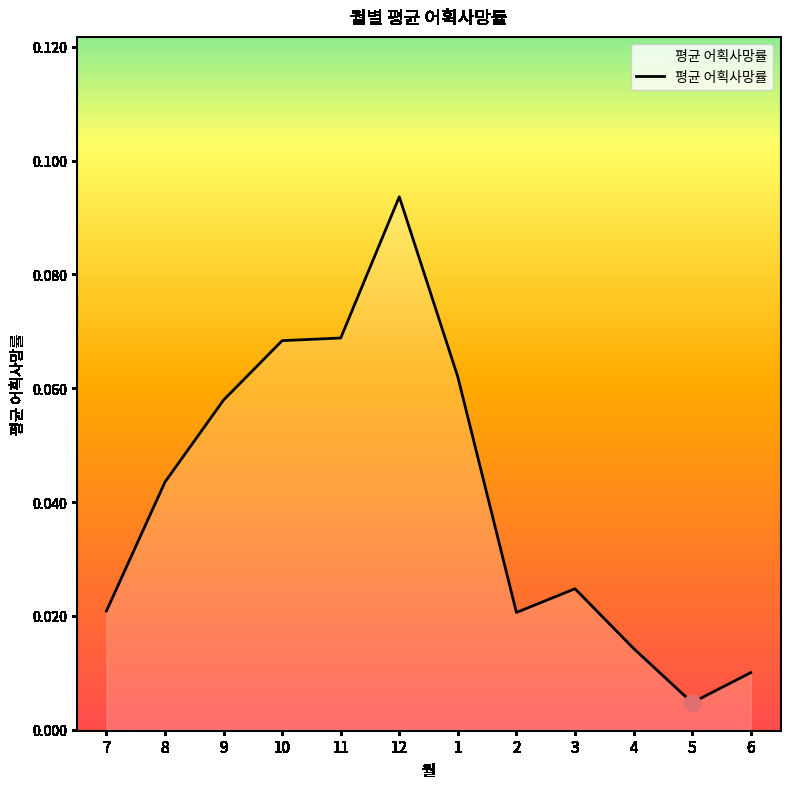

What position from the left is 10?

4